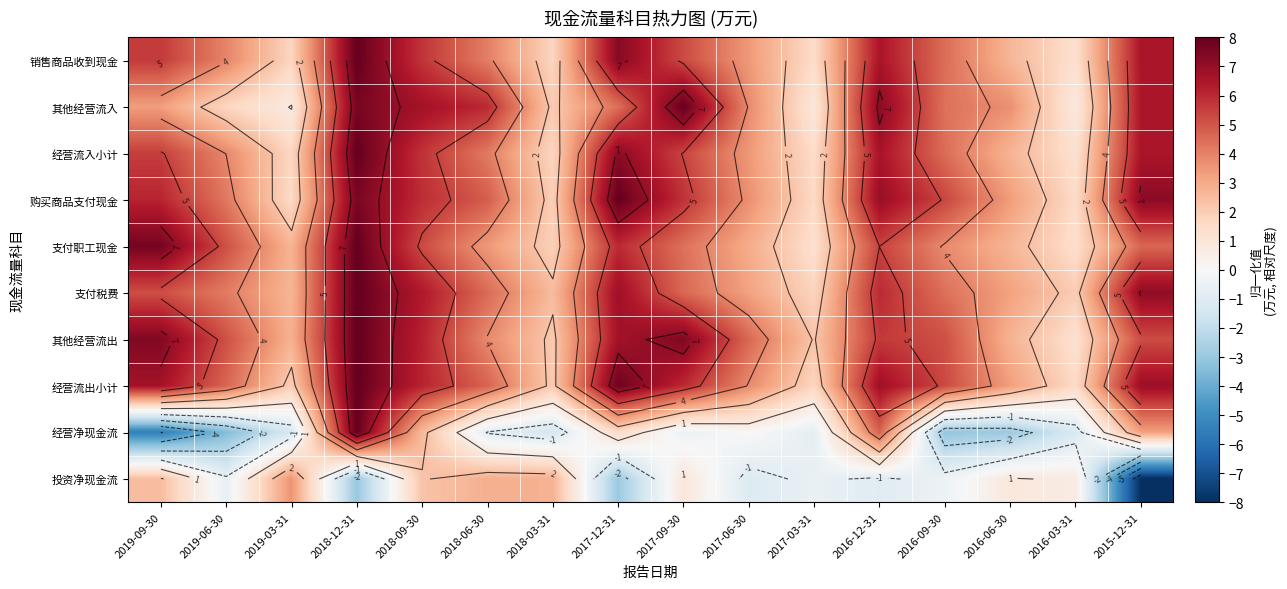

Rank the categories by 其他经营流出 value from lowest to highest.

2016-03-31, 2018-03-31, 2017-03-31, 2016-06-30, 2019-03-31, 2018-06-30, 2017-06-30, 2019-06-30, 2016-09-30, 2015-12-31, 2016-12-31, 2018-09-30, 2017-12-31, 2019-09-30, 2017-09-30, 2018-12-31